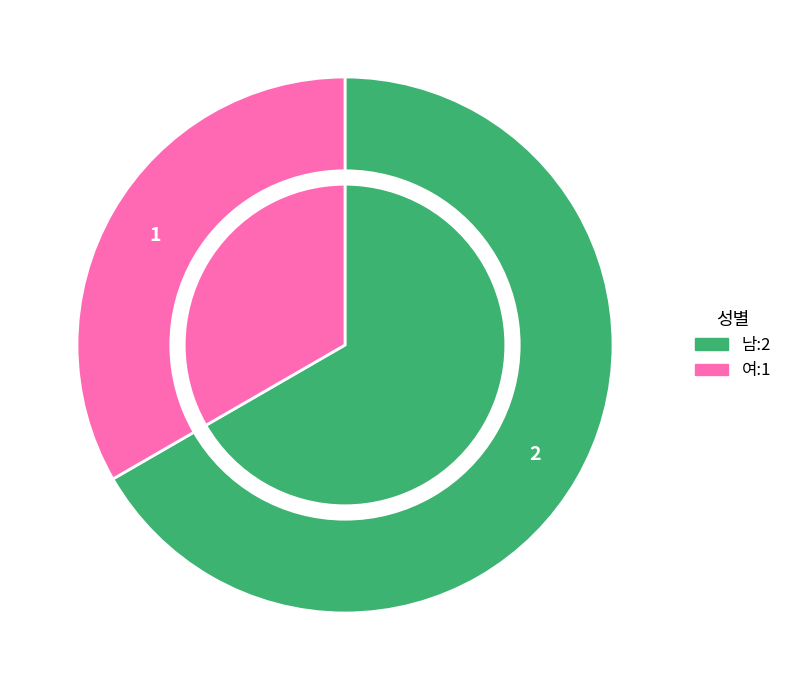

What percentage is NOT represented by 여?

66.7%